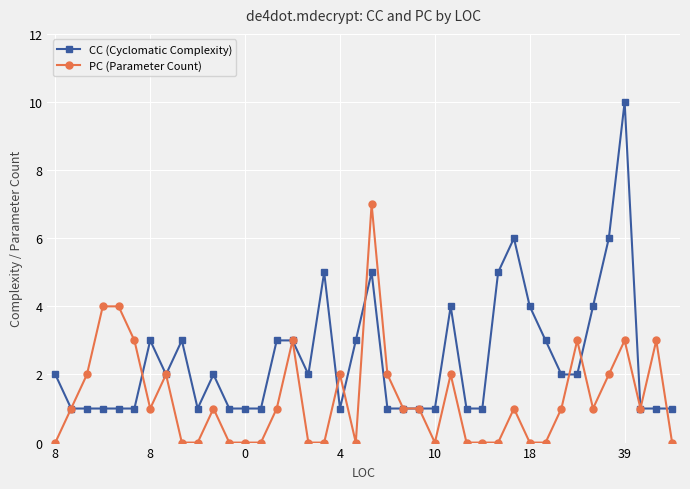

Which series has the largest range (max minus min)?

CC (Cyclomatic Complexity)